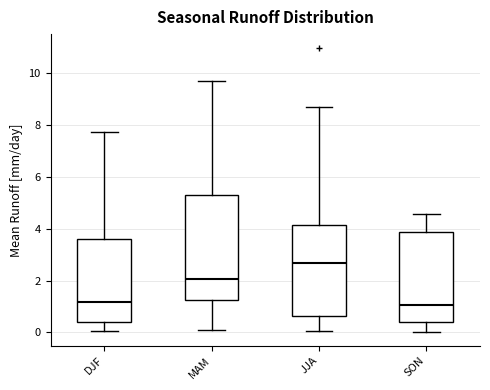

Reading left to right, transcribe this box plot: for each box, give where its median line is, the range the box spans, and where its two whiskers end, as read against the y-axis. The values are not printed on the chart, so give them approximately, as read against the axis.

DJF: median 1.2, box 0.4 to 3.6, whiskers 0.0 to 7.8
MAM: median 2.0, box 1.2 to 5.2, whiskers 0.2 to 9.6
JJA: median 2.6, box 0.6 to 4.2, whiskers 0.0 to 8.8
SON: median 1.0, box 0.4 to 3.8, whiskers 0.0 to 4.6